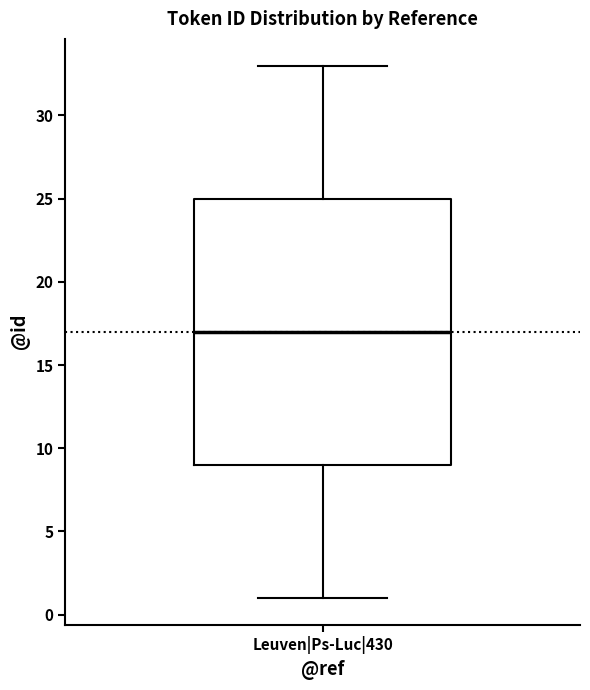

Read this box plot against the y-axis: the position of the median line, the range covered by the box, and the ends of both whiskers. The values are not printed on the chart, so give them approximately, as read against the axis.

median 17, box 9 to 25, whiskers 1 to 33